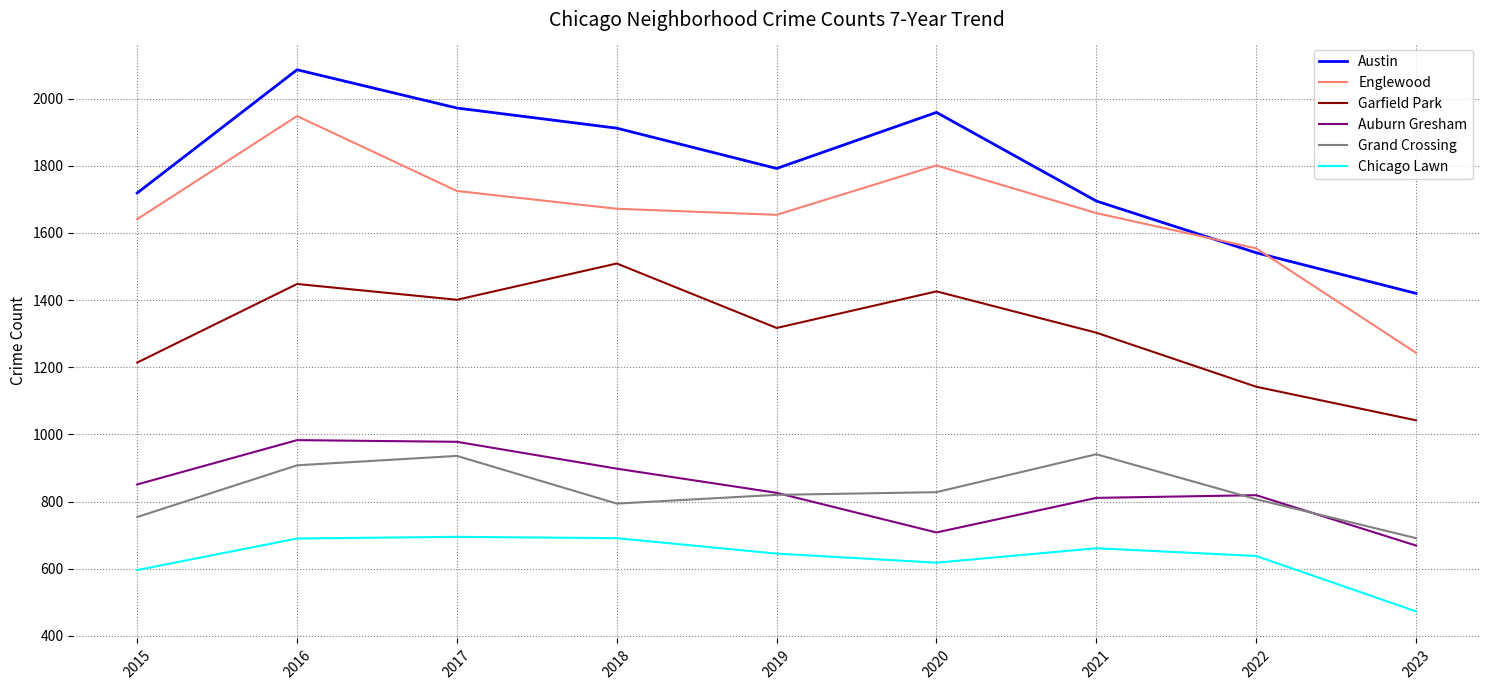

What is the sum of the Garfield Park values at 2021 and 2023?

2345